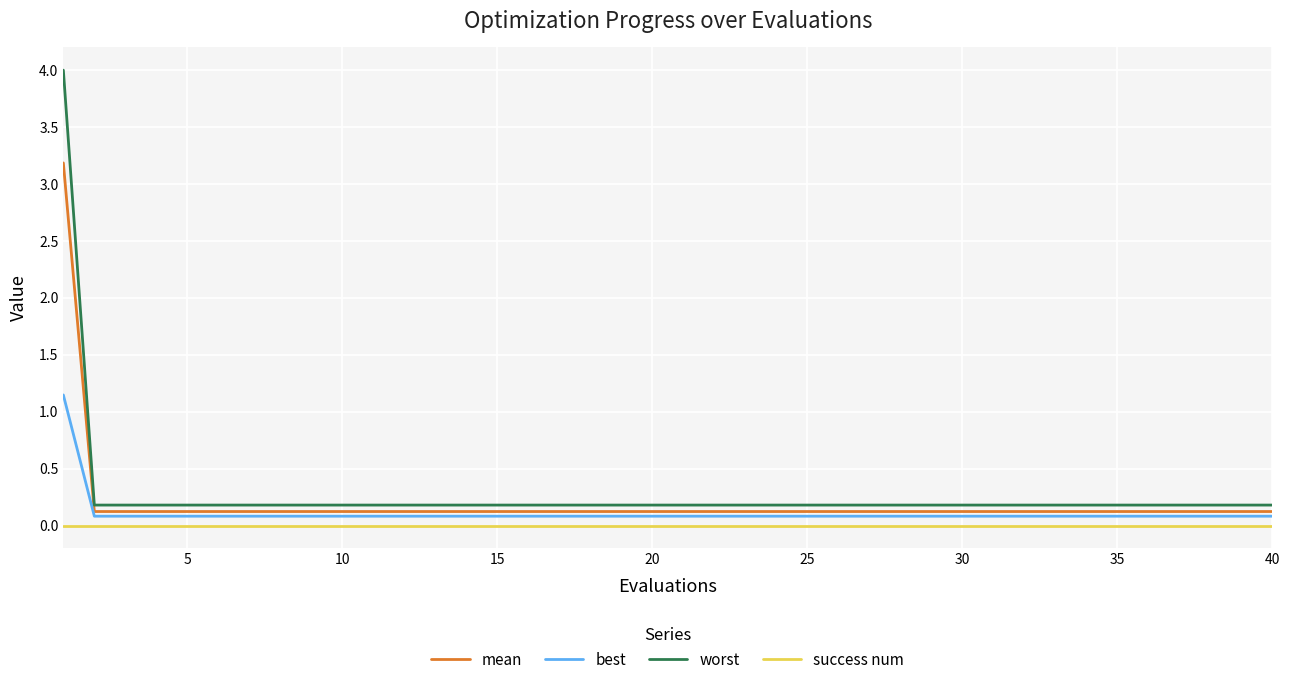

Rank the series by their average value, from lowest to highest.

success num, best, mean, worst